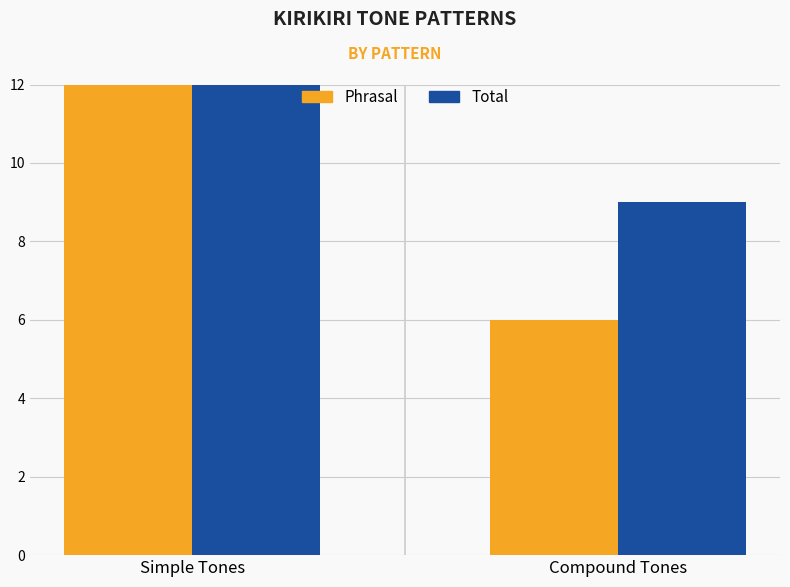

What is the maximum value shown in the chart?

20